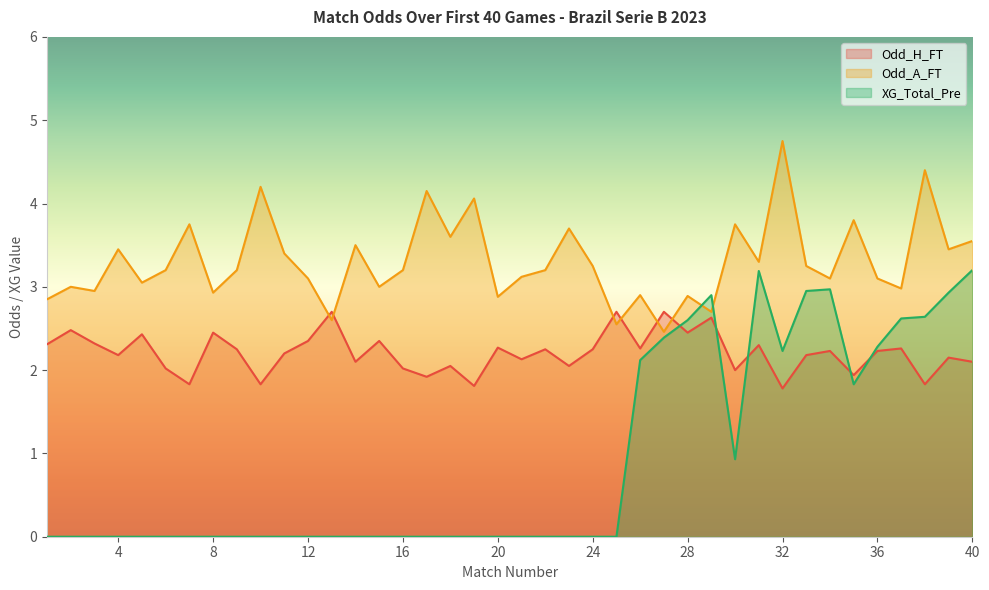

How many interior local valleys does the XG_Total_Pre series have?

3